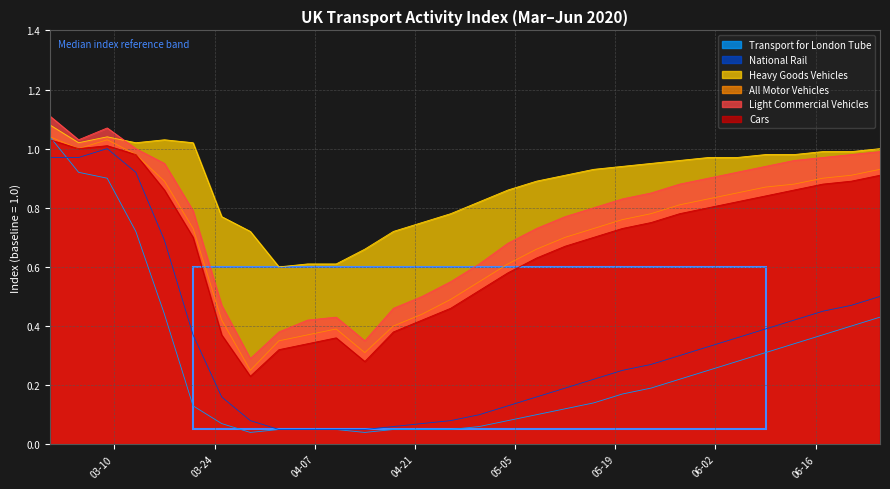

Which series has the largest total across all categories?

Heavy Goods Vehicles